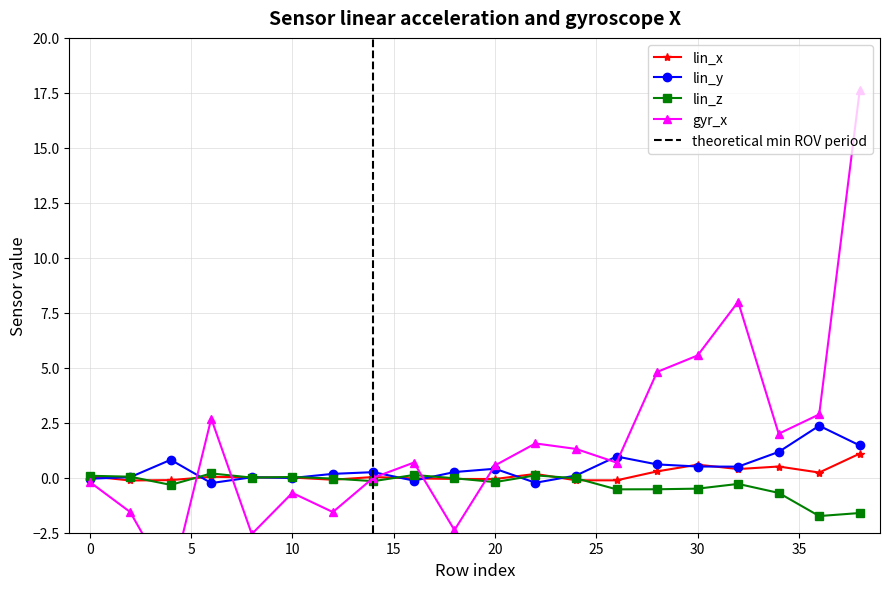

Where does the gyr_x series first go above 0?

6